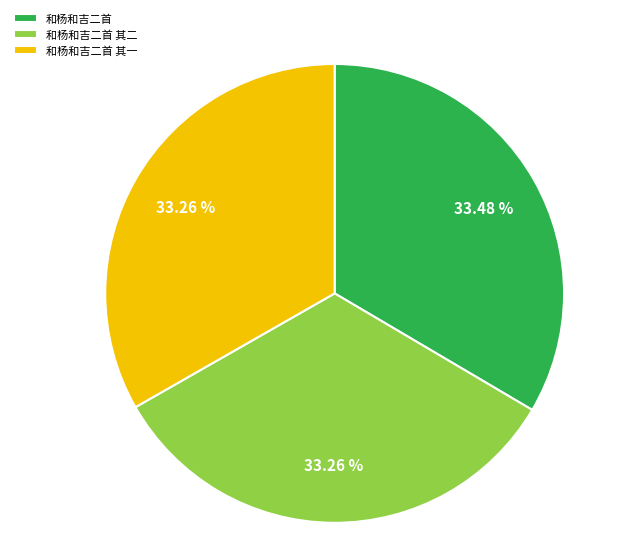

How many slices are in this pie chart?

3